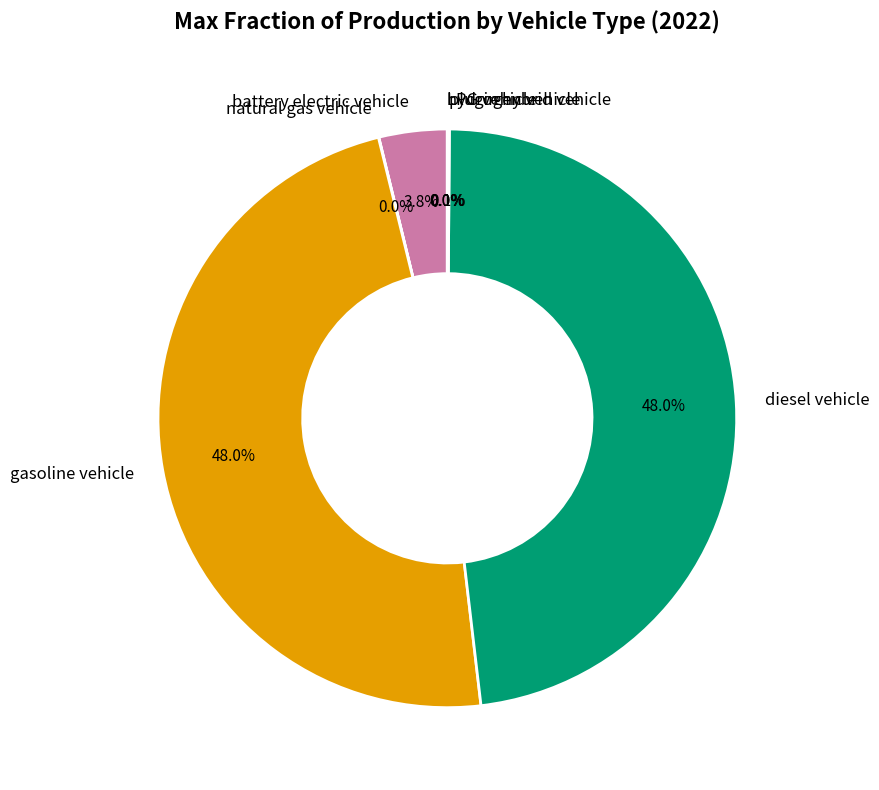

How much of the chart is everything except gasoline vehicle?

52.0%